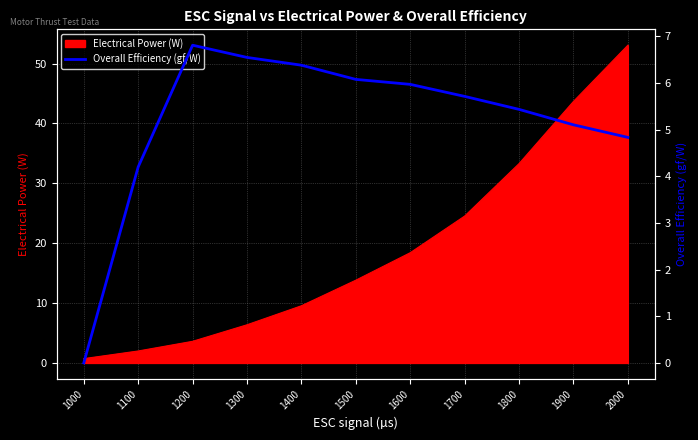

List the labels in order of Electrical Power (W) value, smallest first.

1000, 1100, 1200, 1300, 1400, 1500, 1600, 1700, 1800, 1900, 2000